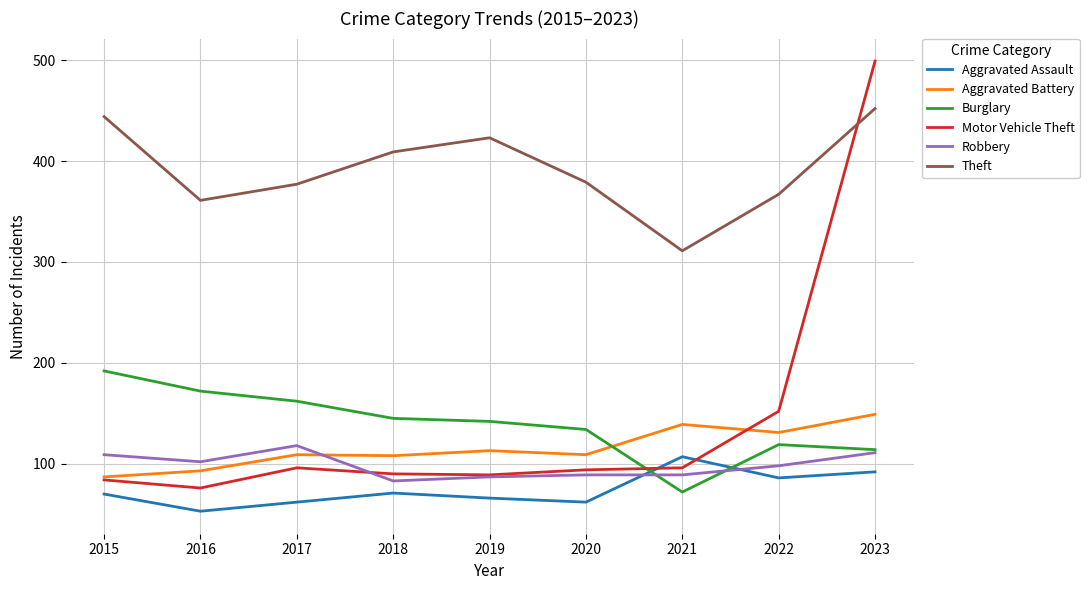

At which label does Motor Vehicle Theft reach its minimum?

2016